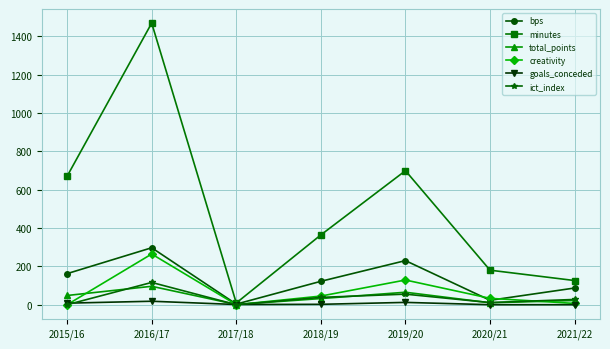

At which label does minutes first exceed 364?

2015/16